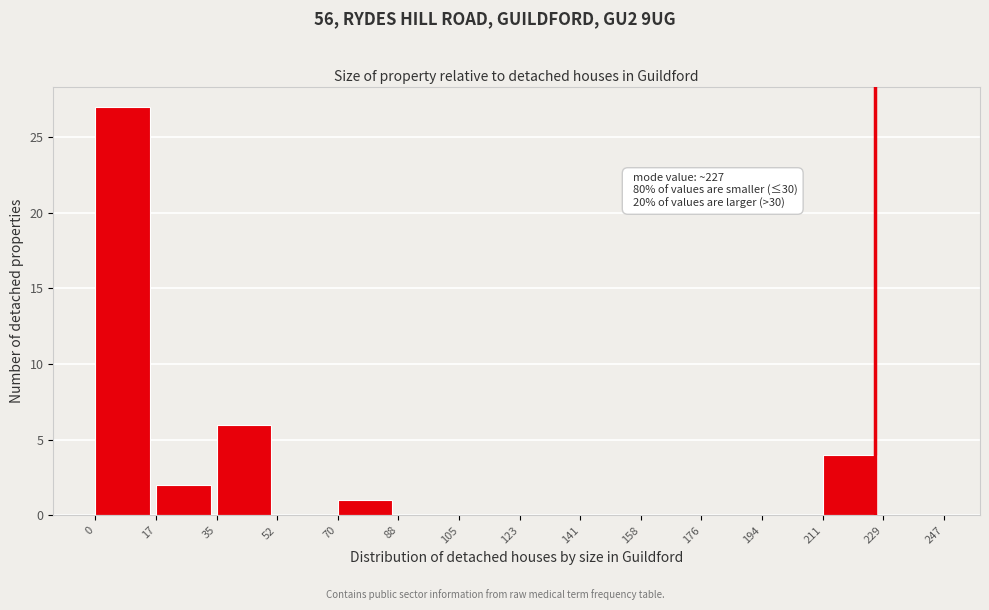

Over which range of the x-axis is the bar tallest?

0 to 17